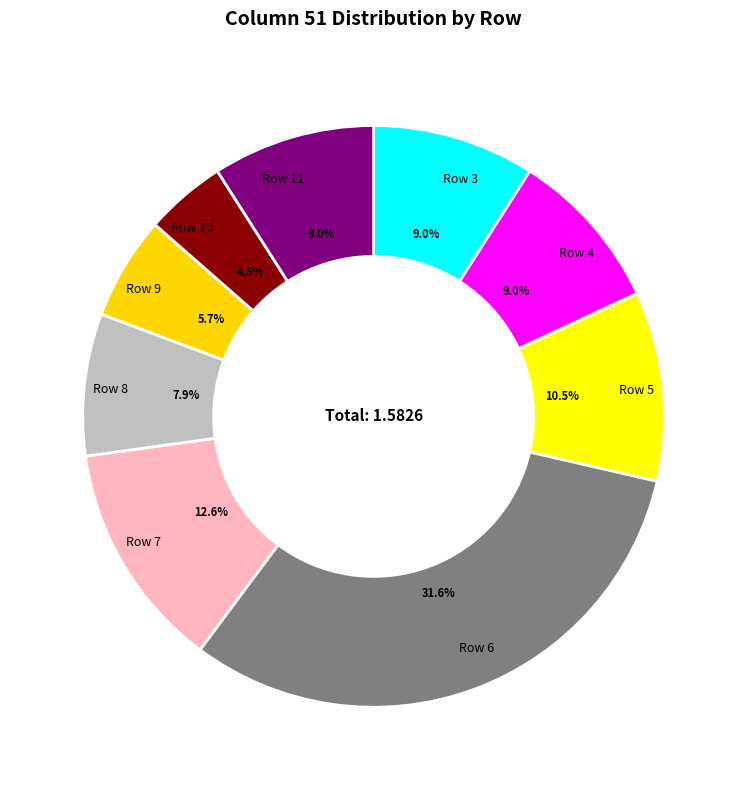

To the nearest percent, what is the difference between the largest and smallest slice percentages?

27%